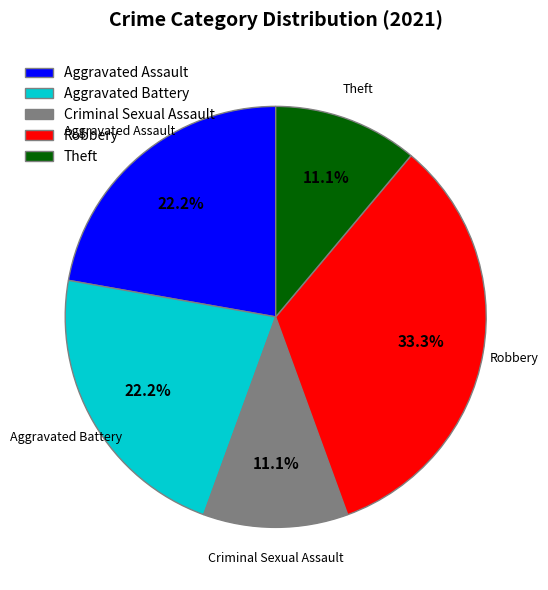

Is the sum of Aggravated Battery and Theft greater than half?

No